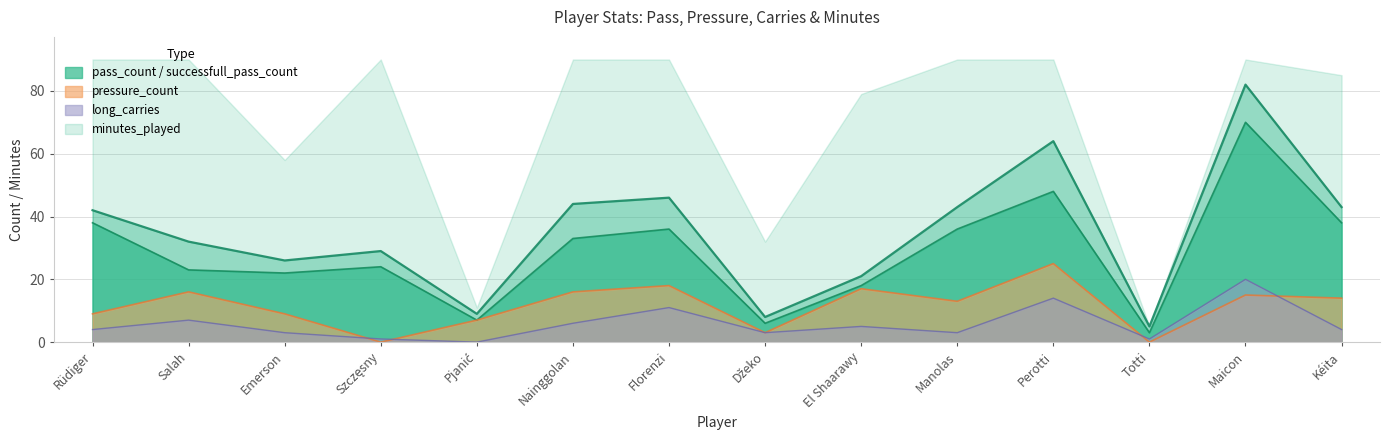

Which series changed the most between Pjanić and Manolas?

pass_count